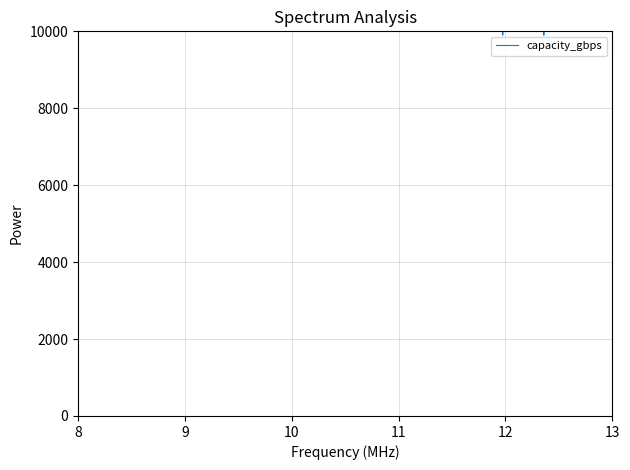

Reading left to right, list all the values displayed in this chart.

459225.8	624692.3	556731.5	614578.1	639757.3	594427.0	655573.7	706580.1	666741.4	623235.1	700170.0	716322.9	574848.5	468782.6	679274.0	577838.2	377530.4	599480.7	475559.1	455664.0	422589.7	385394.1	718073.4	732432.0	682843.8	401380.6	402279.8	509141.6	442701.4	724866.6	509110.0	9900.0	705191.2	638068.9	9900.0	658761.1	628362.9	386112.2	642049.7	434796.2